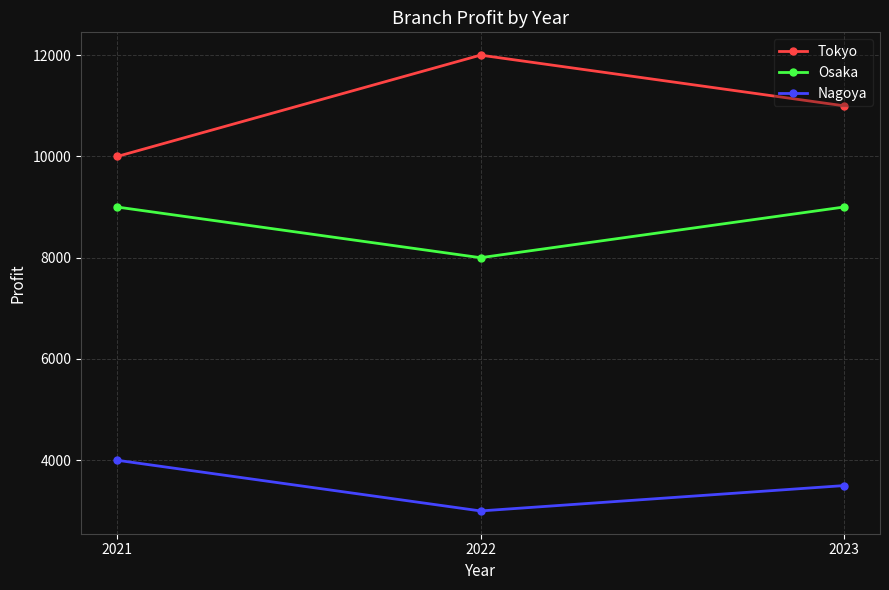

Where does the Nagoya series first go above 3500?

2021